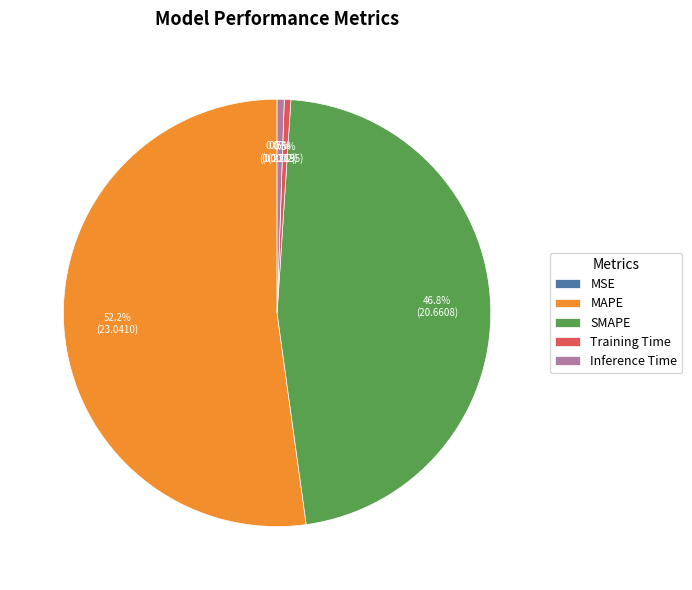

The SMAPE slice represents 55% of the pie. True or false?

False